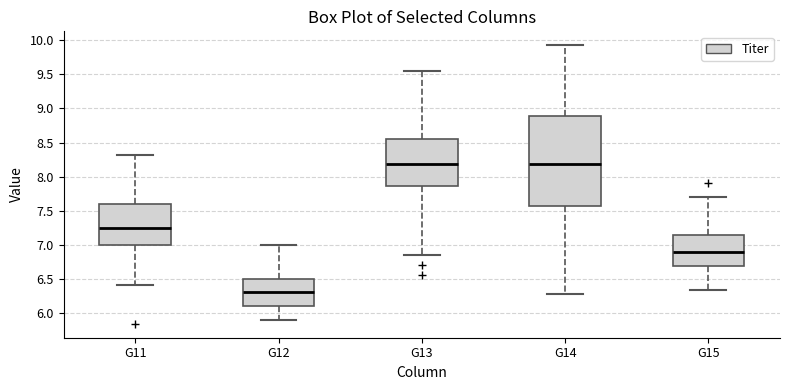

Where does the median line of the box for G13 sit on the y-axis? The values are not printed on the chart, so give them approximately, as read against the axis.

8.20